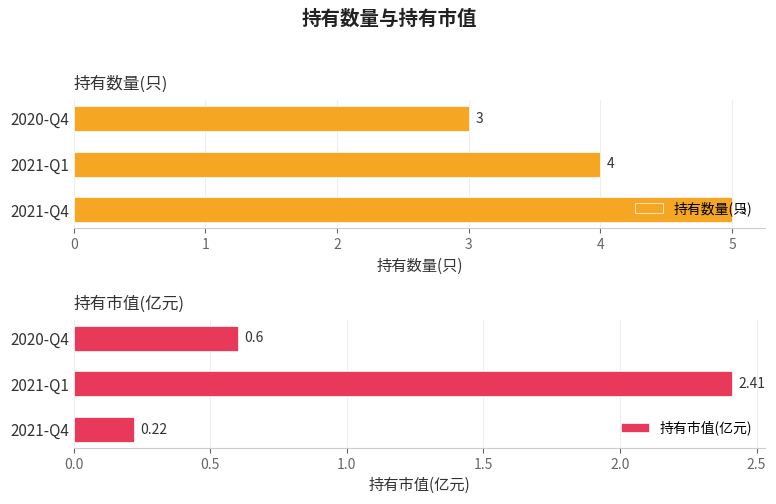

List the labels in order of 持有市值(亿元) value, largest first.

2021-Q1, 2020-Q4, 2021-Q4